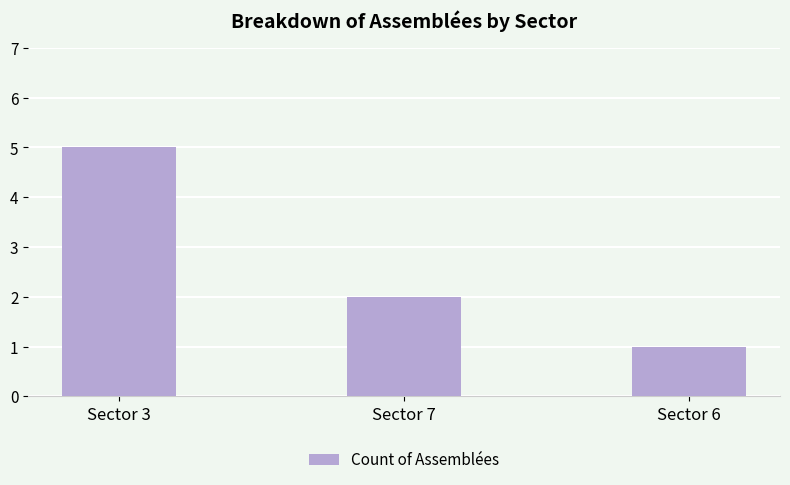

Reading left to right, what are all the values shown in this chart?

Sector 3=5	Sector 7=2	Sector 6=1